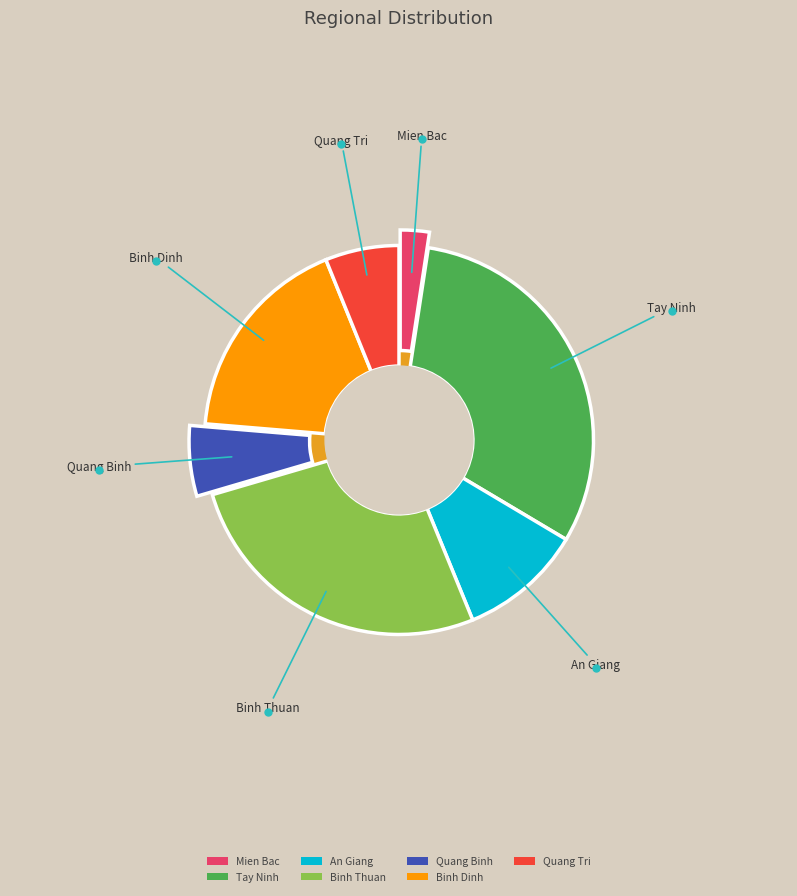

Does Quang Binh represent more than half of the total?

No